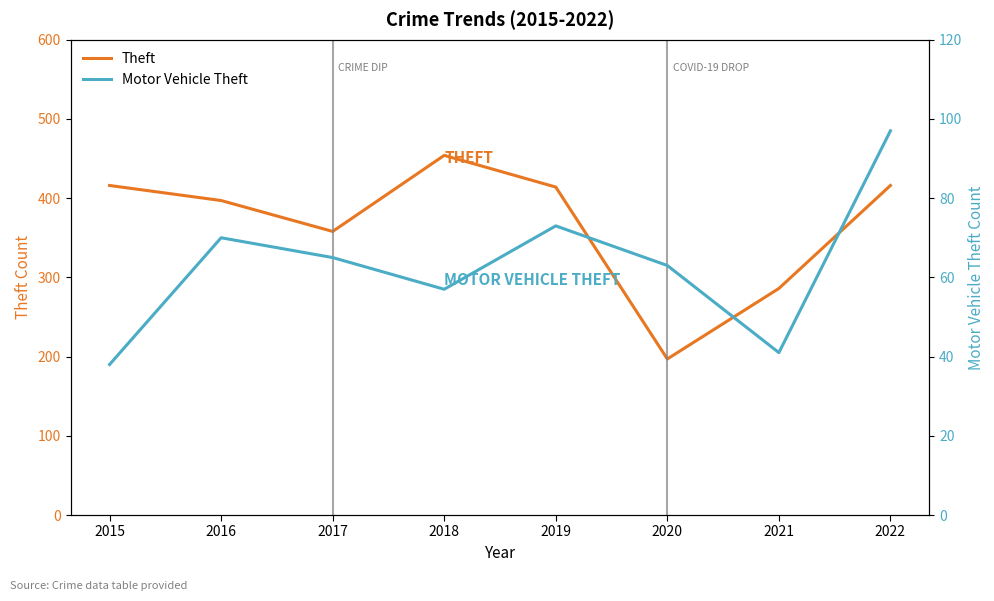

What is the difference between the maximum and minimum values in the Theft series?

257